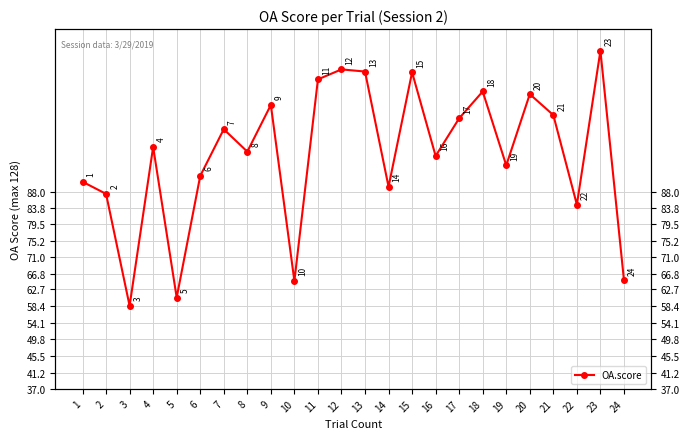

Rank the categories by value from highest to lowest.

23, 12, 13, 15, 11, 18, 20, 9, 21, 17, 7, 4, 8, 16, 19, 6, 1, 14, 2, 22, 24, 10, 5, 3